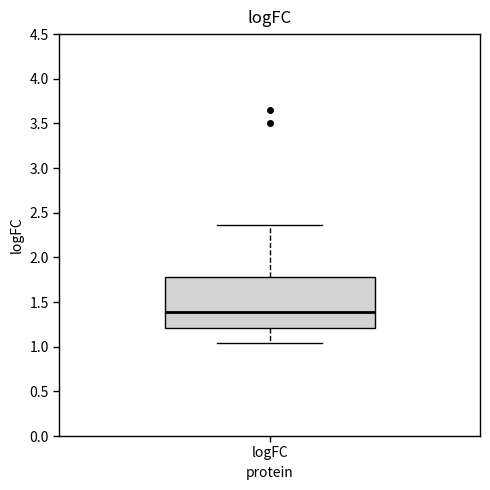

Where is the upper edge of the box for logFC on the y-axis? The values are not printed on the chart, so give them approximately, as read against the axis.

1.80